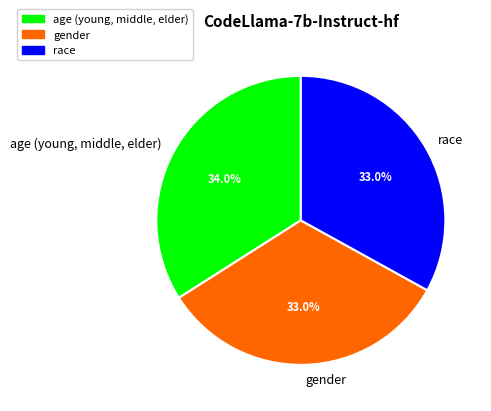

Is there any slice that represents more than half of the pie?

No